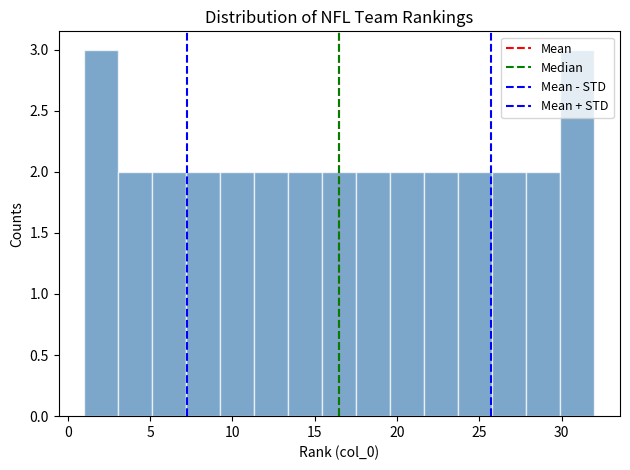

Reading left to right, transcribe this chart: for each bar, give the range it covers on the x-axis and its height. Neither the bar edges nor the heights are printed on the chart, so give them approximately, as read against the axes.

1.0 to 3.0: 3
3.0 to 5.0: 2
5.0 to 7.0: 2
7.0 to 9.5: 2
9.5 to 11.5: 2
11.5 to 13.5: 2
13.5 to 15.5: 2
15.5 to 17.5: 2
17.5 to 19.5: 2
19.5 to 21.5: 2
21.5 to 23.5: 2
23.5 to 26.0: 2
26.0 to 28.0: 2
28.0 to 30.0: 2
30.0 to 32.0: 3